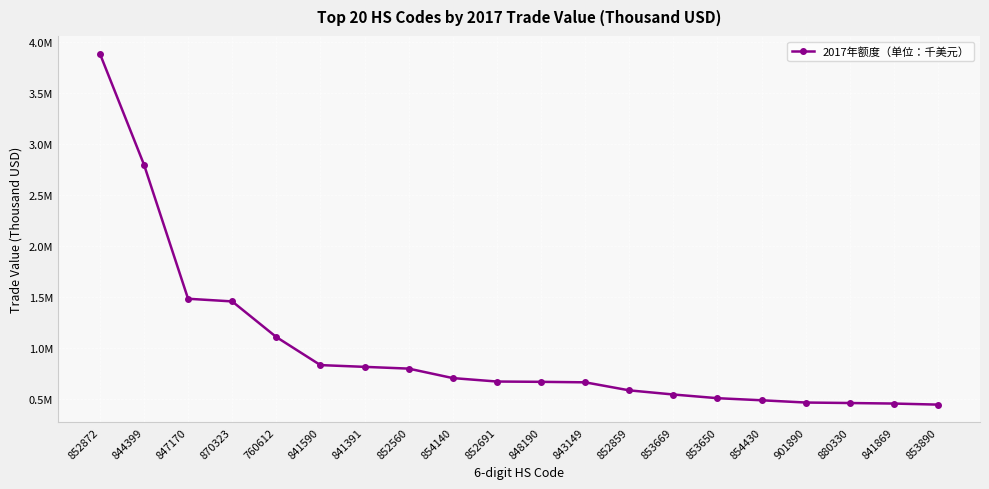

At which category does the chart reach its peak across all series?

852872